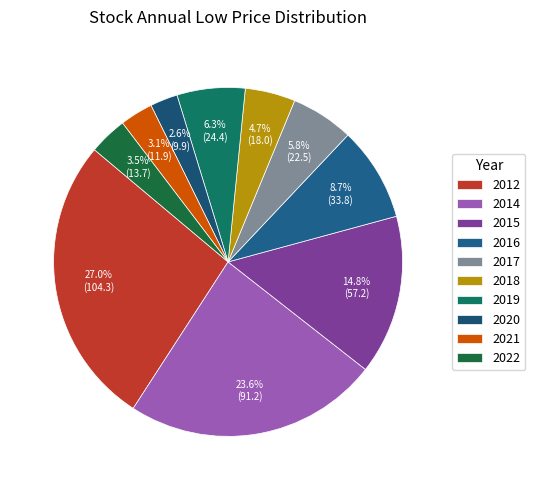

Does 2016 account for over 50% of the chart?

No